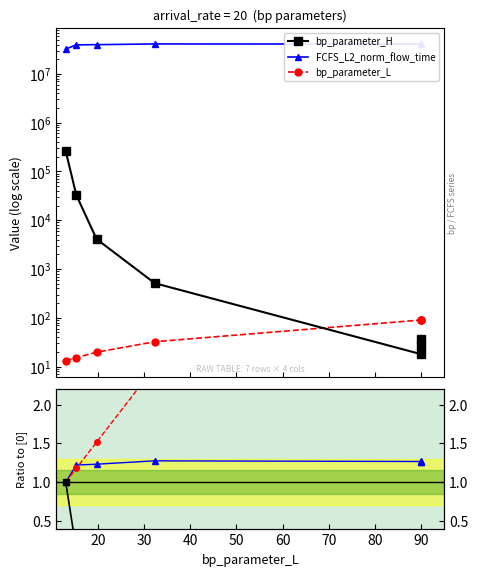

True or false: bp_parameter_H and FCFS_L2_norm_flow_time intersect in this chart.

False